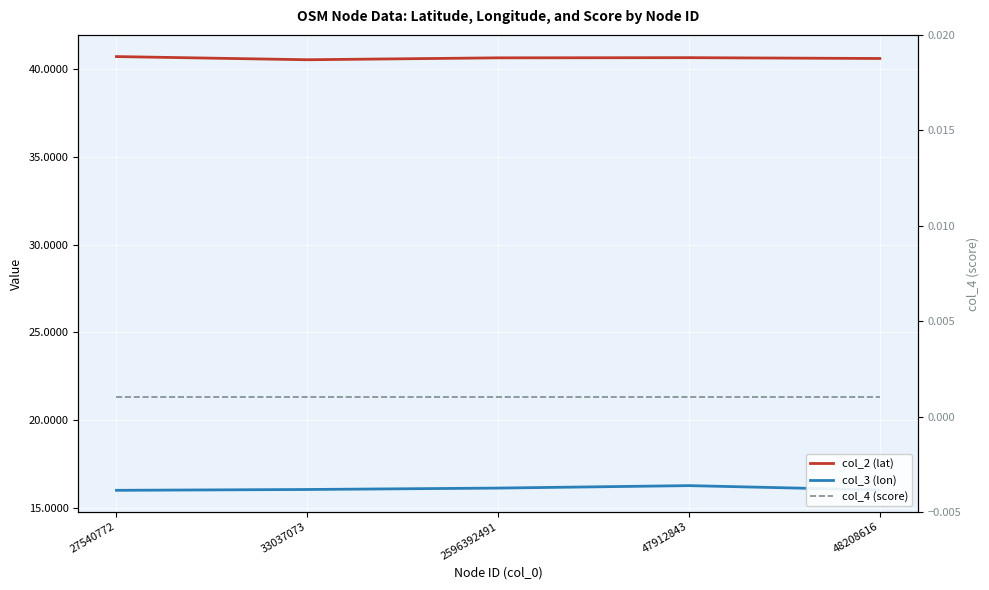

Rank the series at 33037073 from lowest to highest value.

col_4 (score), col_3 (lon), col_2 (lat)